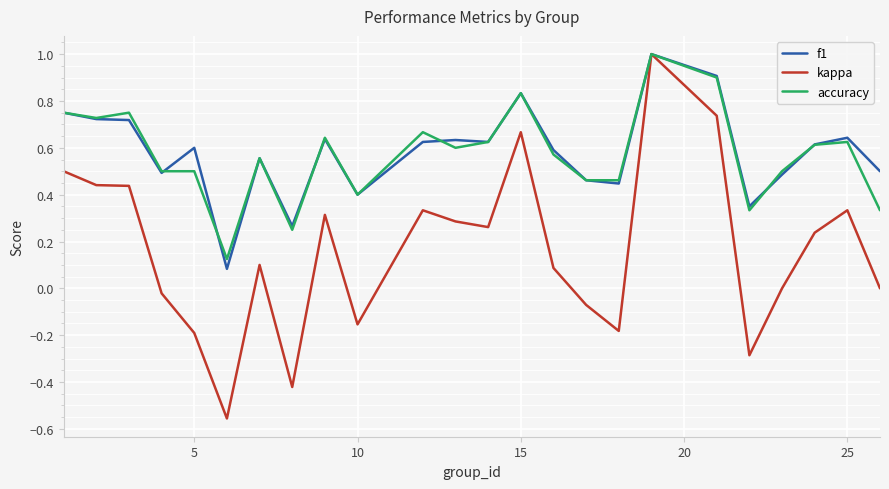

Which series has the largest range (max minus min)?

kappa